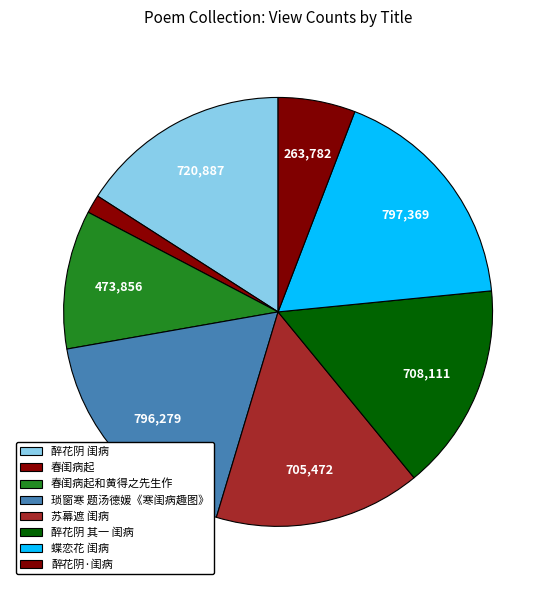

Is 蝶恋花 闺病 the majority of the pie?

No